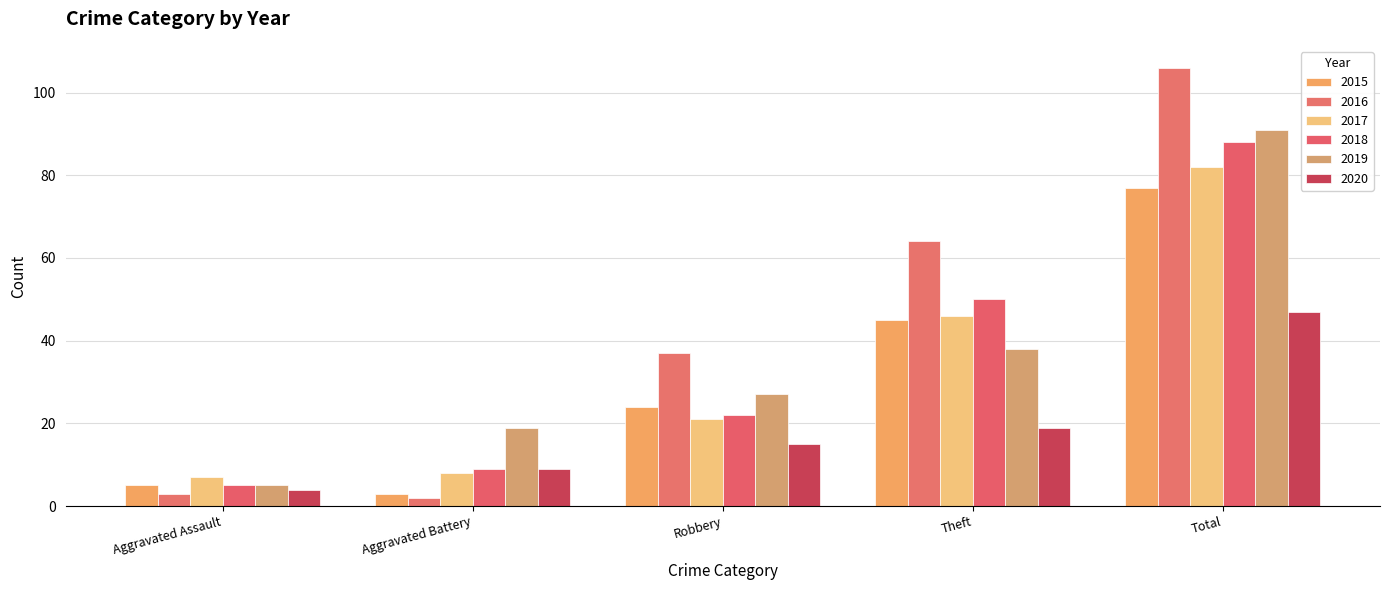

Which category has the highest value in the 2020 series?

Total